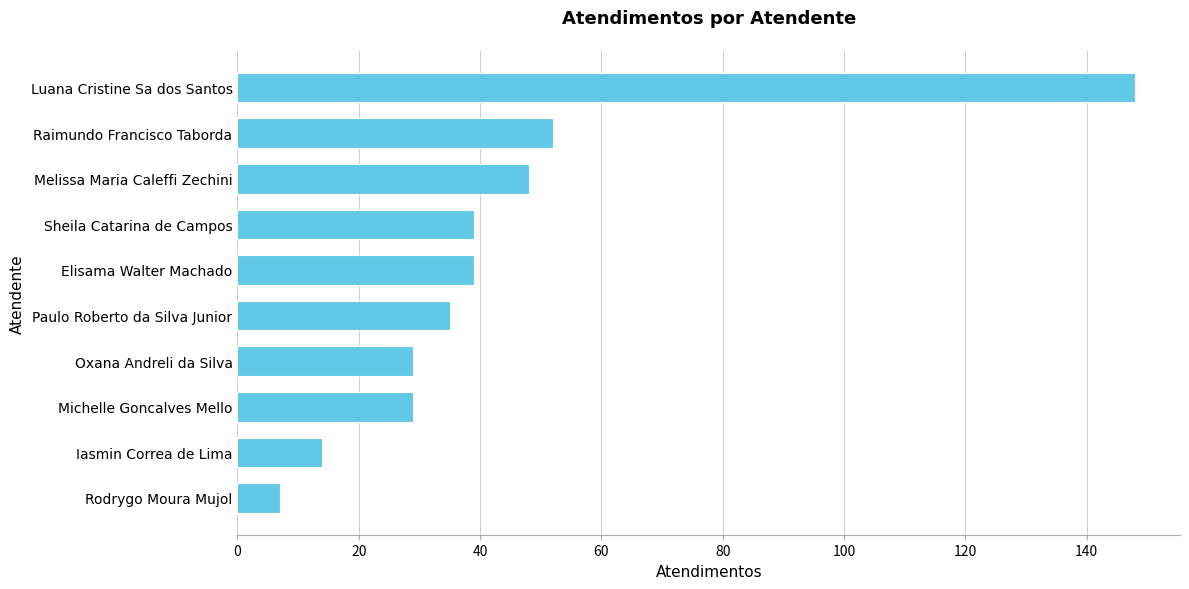

At which label is the value closest to 77?

Raimundo Francisco Taborda